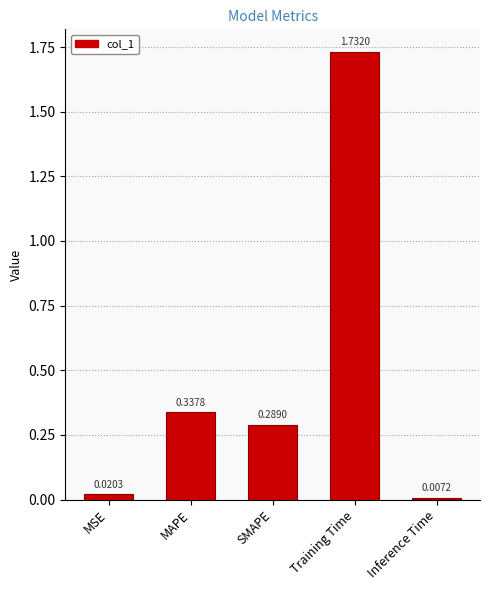

What is the change in value from MSE to SMAPE?

+0.3